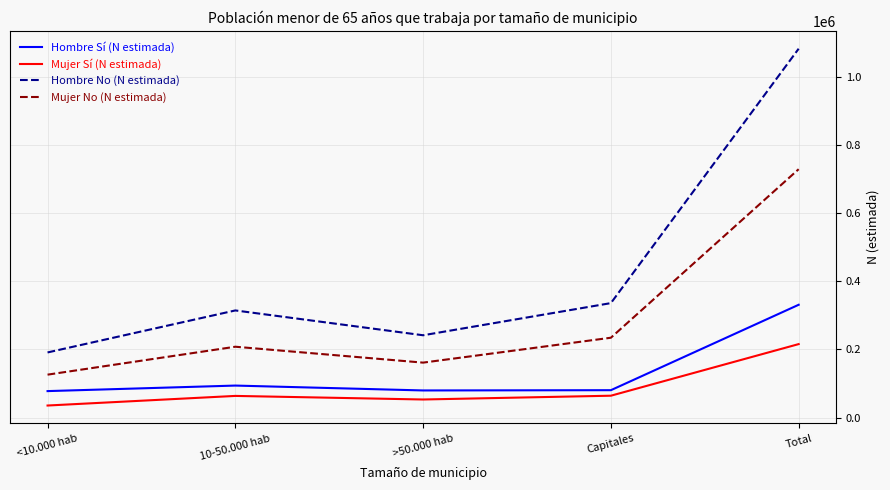

True or false: Hombre No (N estimada) and Hombre Sí (N estimada) intersect in this chart.

False